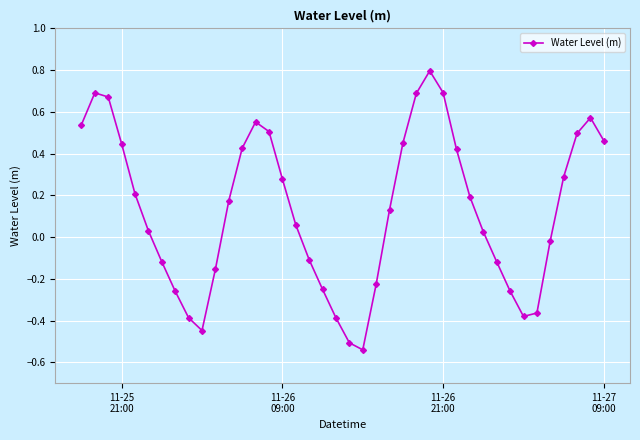

What is the greatest value displayed?

0.8